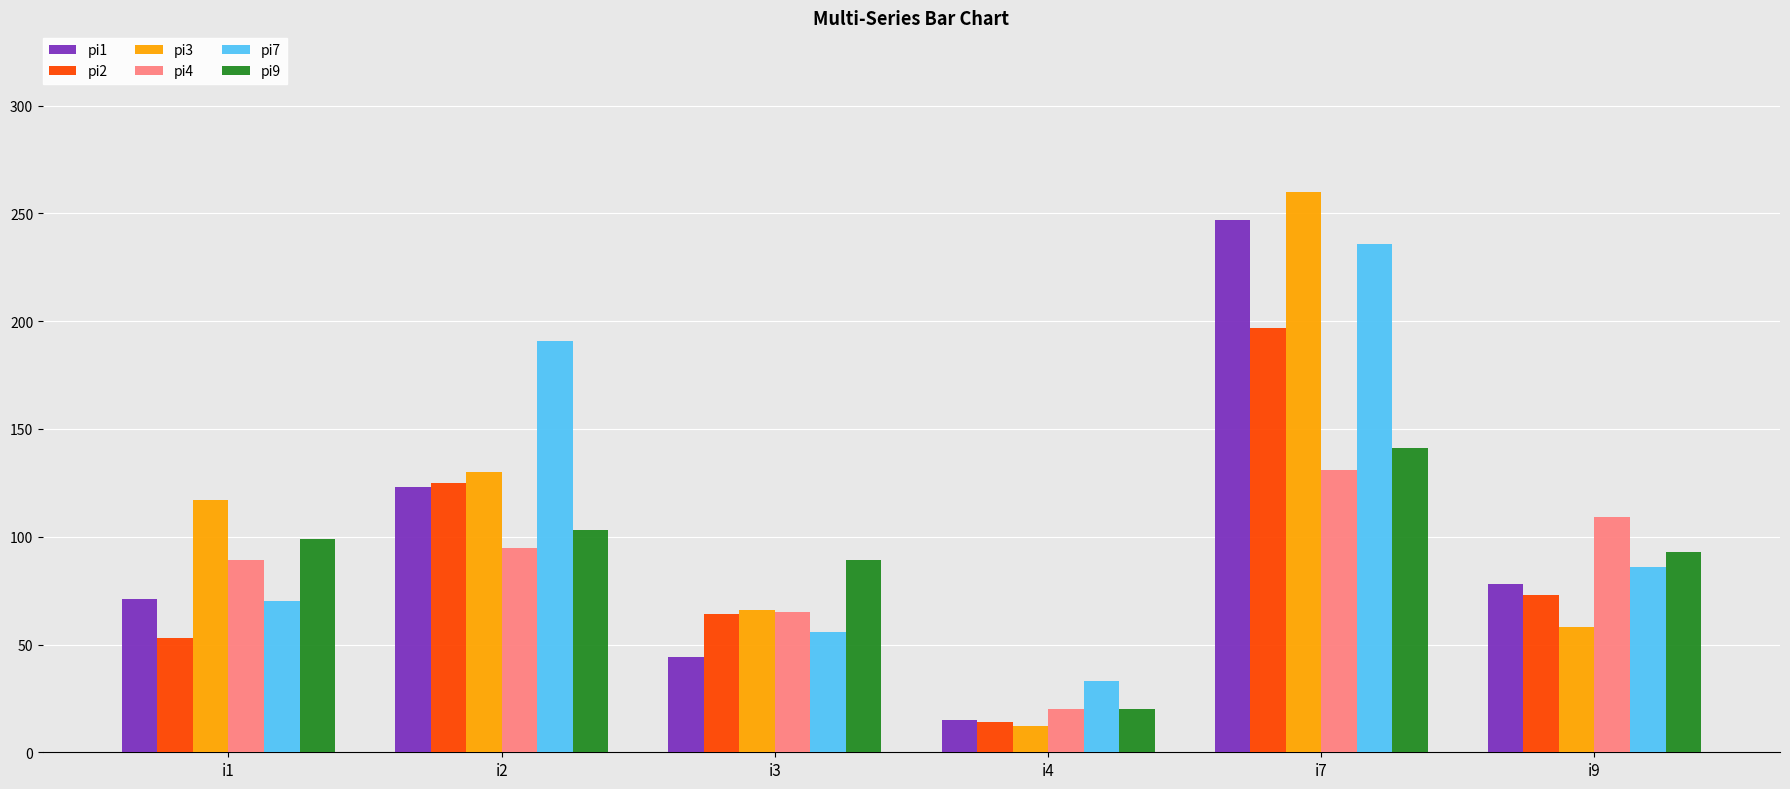

What is the total value across all series at i1?

499